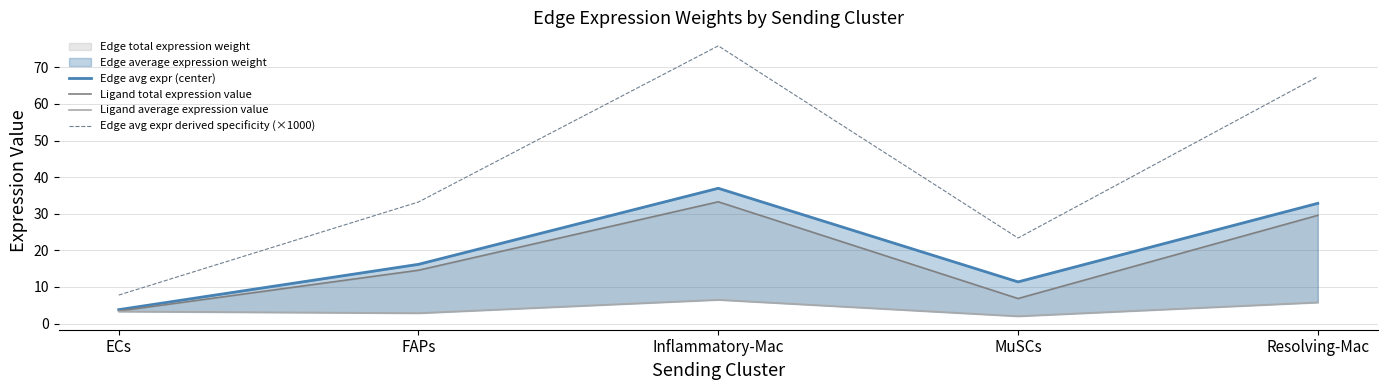

Does the chart have visible grid lines?

Yes